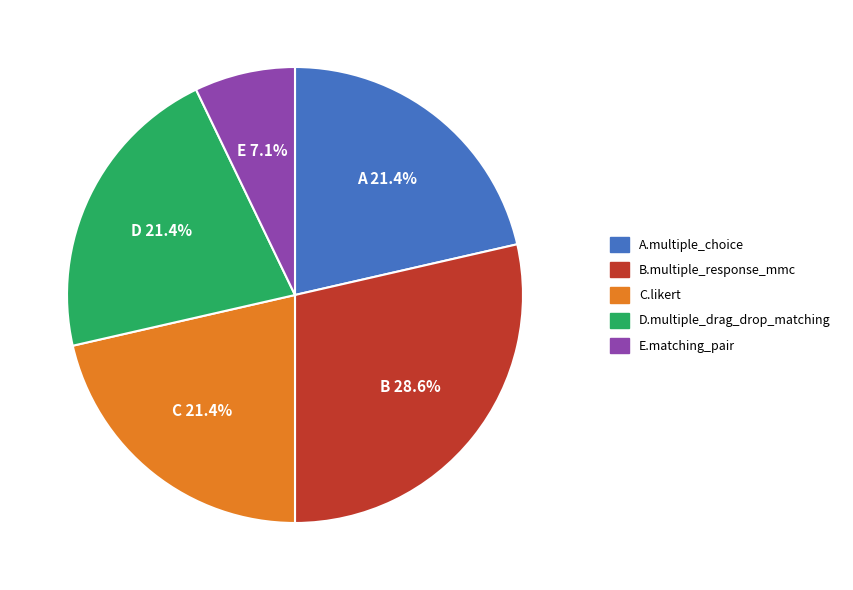

Is there any slice that represents more than half of the pie?

No